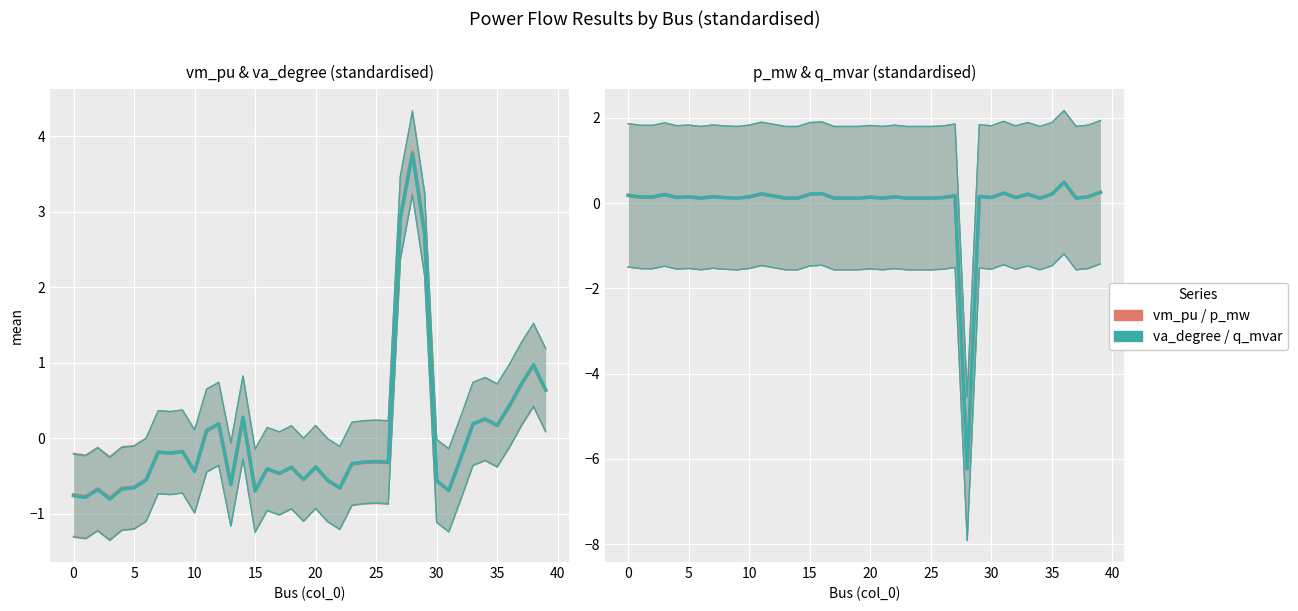

At 12, list the series in order from smallest to largest.

q_mvar, p_mw, vm_pu, va_degree